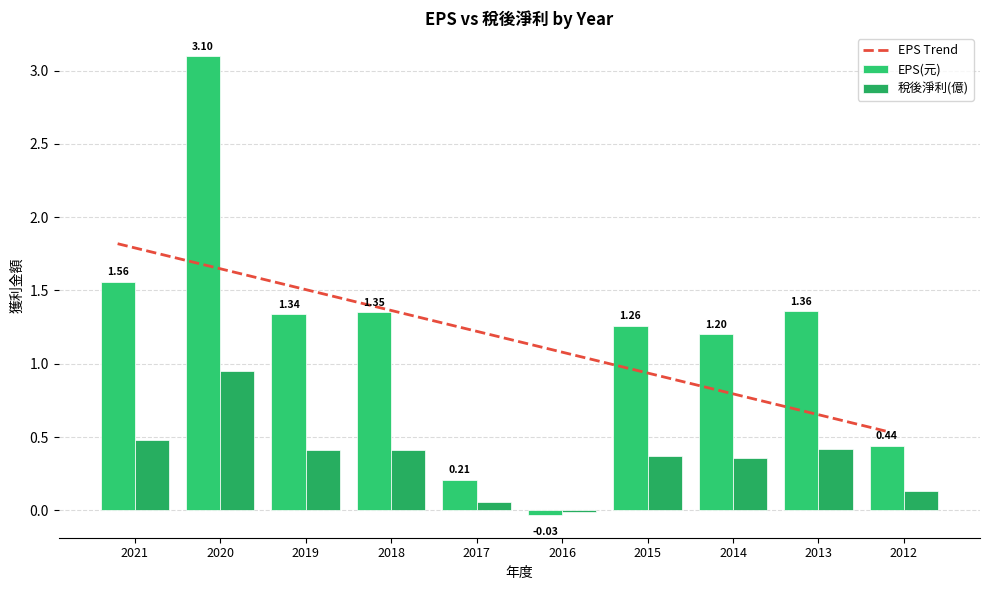

Reading right to left, transcribe all the data shown in this chart.

EPS(元): 0.4	1.4	1.2	1.3	-0.0	0.2	1.4	1.3	3.1	1.6
col_11: 0.1	0.4	0.4	0.4	-0.0	0.1	0.4	0.4	0.9	0.5